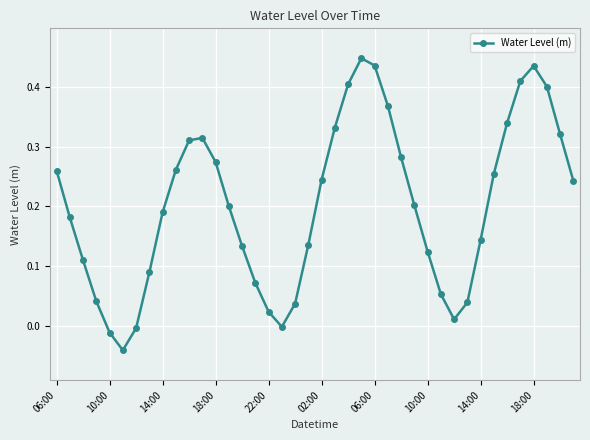

How many distinct data groups are displayed?

1